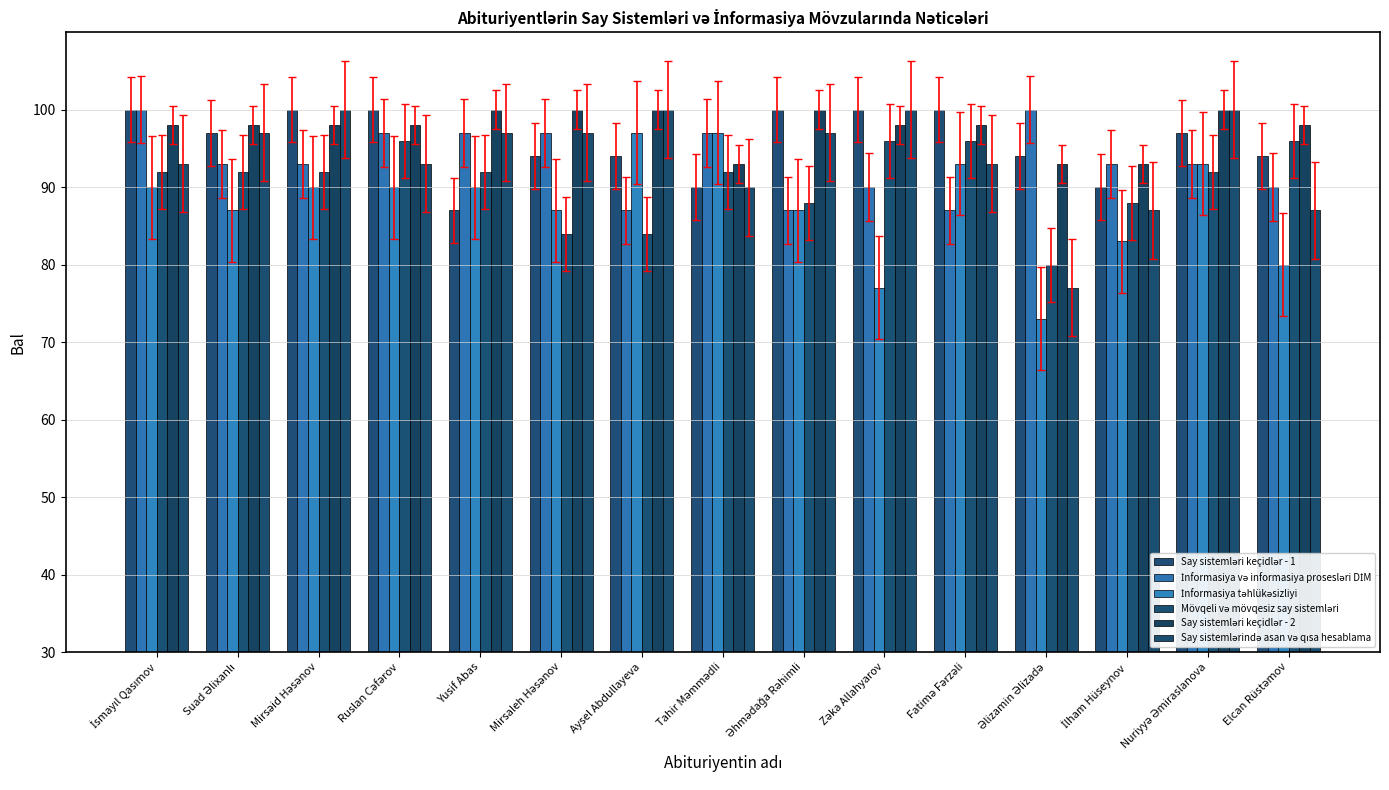

How many bars are there in each group?

6